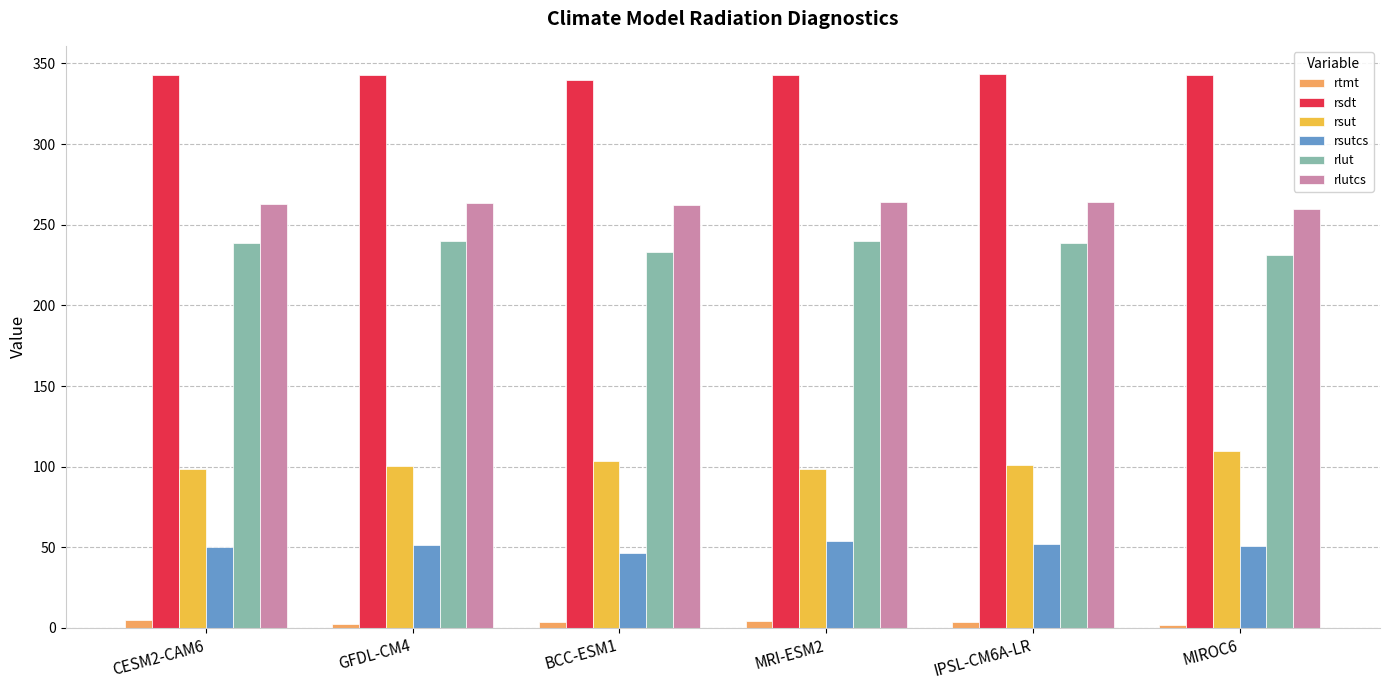

What is the total value across all series at MRI-ESM2?

1003.8